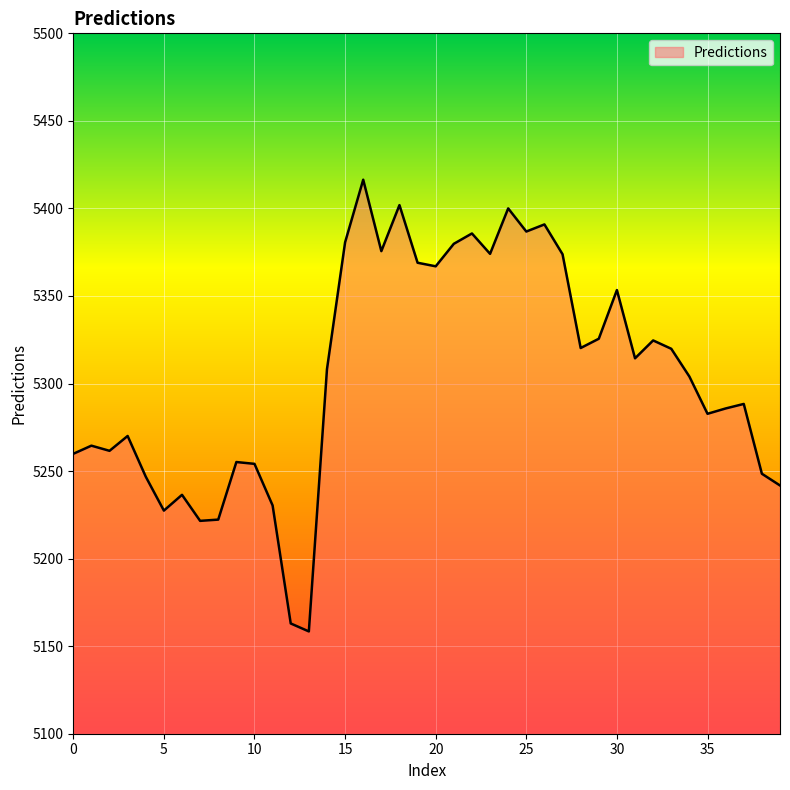

What is the maximum value shown in the chart?

5416.4